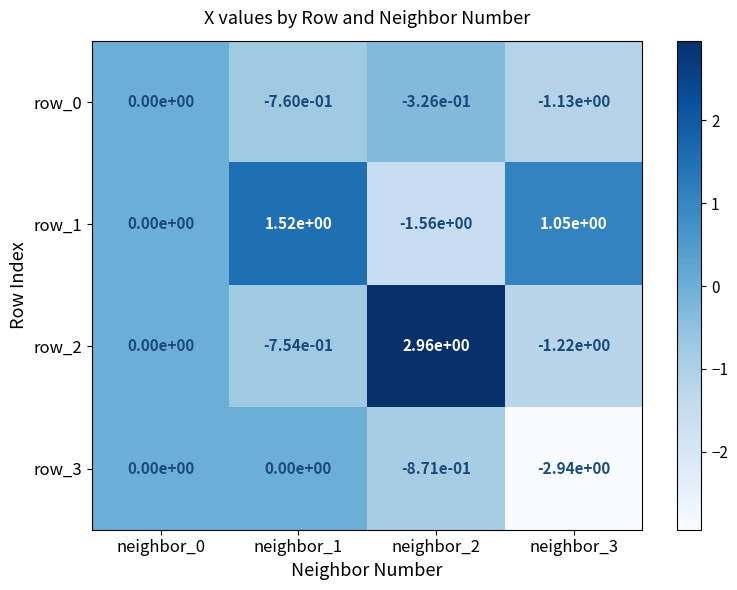

True or false: row_0 has a value of -0.4 at neighbor_1.

False